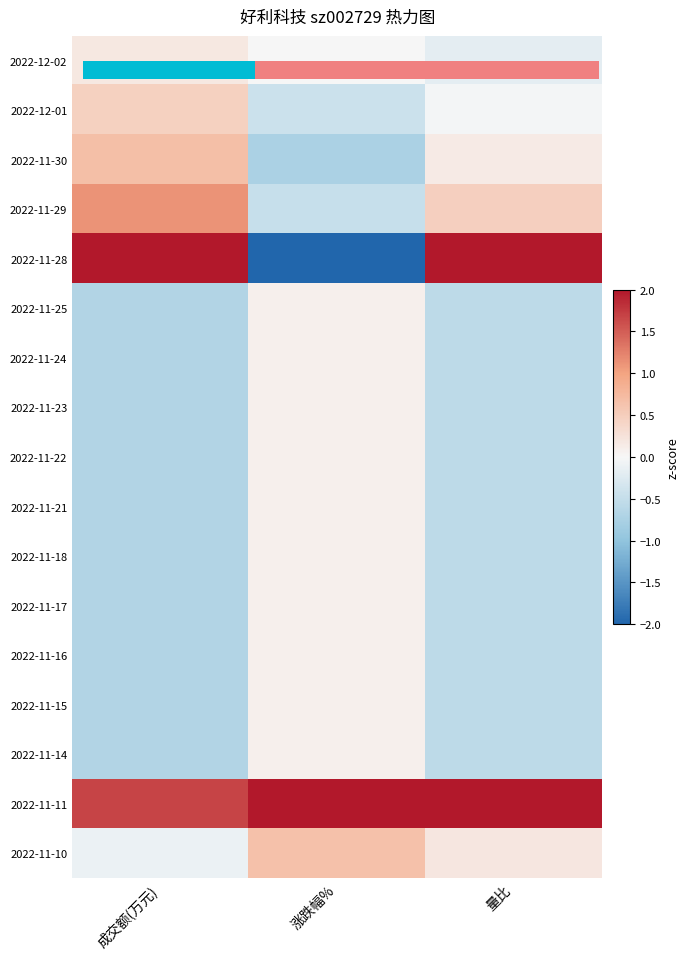

Count the number of data series in this chart.

17